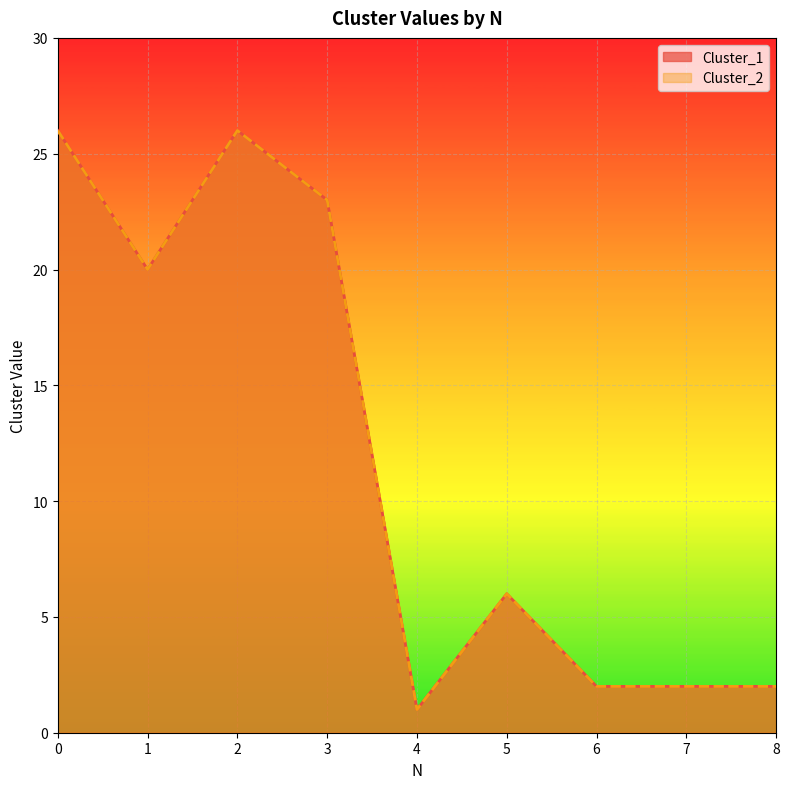

True or false: Cluster_2 has a value of 35 at 2.

False